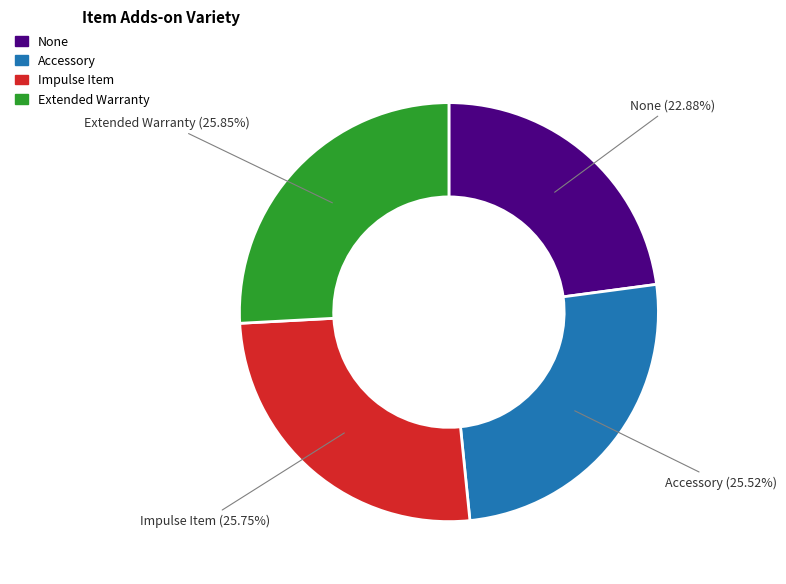

Is there any slice that represents more than half of the pie?

No